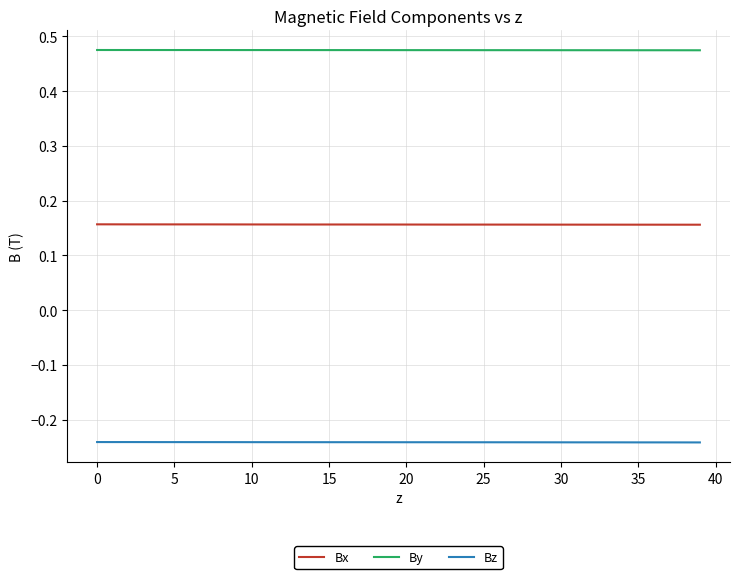

True or false: By has more than 0 interior local peaks.

True